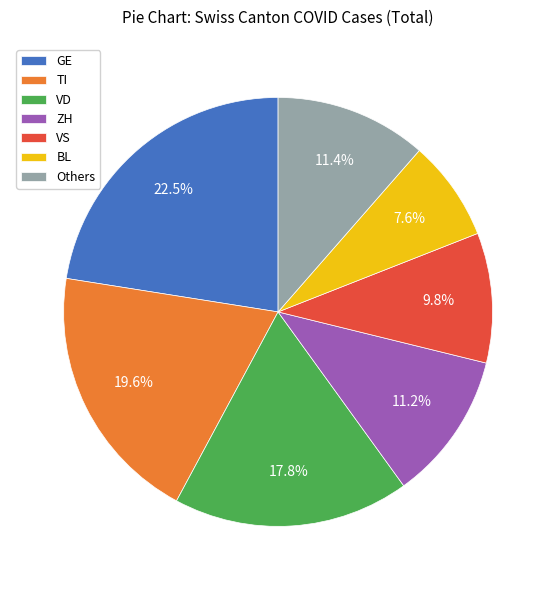

Which category has the biggest portion of the pie?

GE